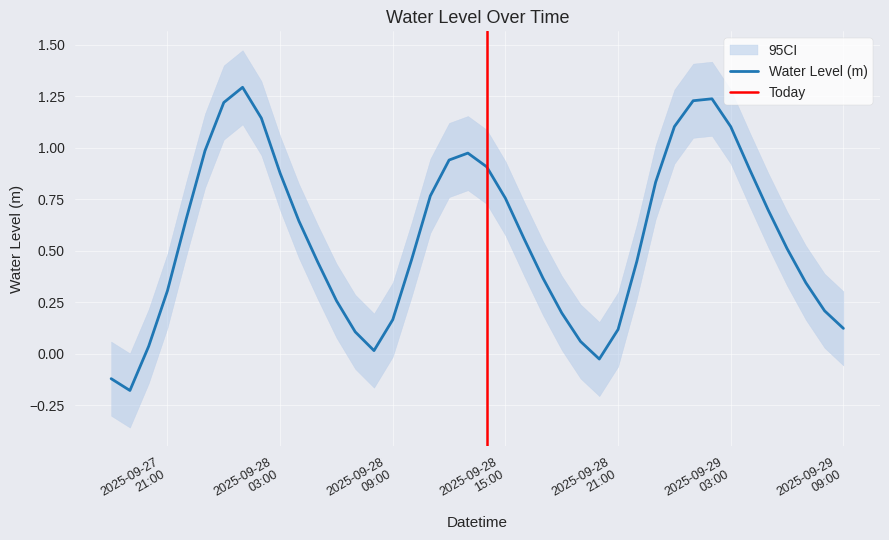

True or false: the data shows 1.0 at 2025-09-28 13:00:00.

True